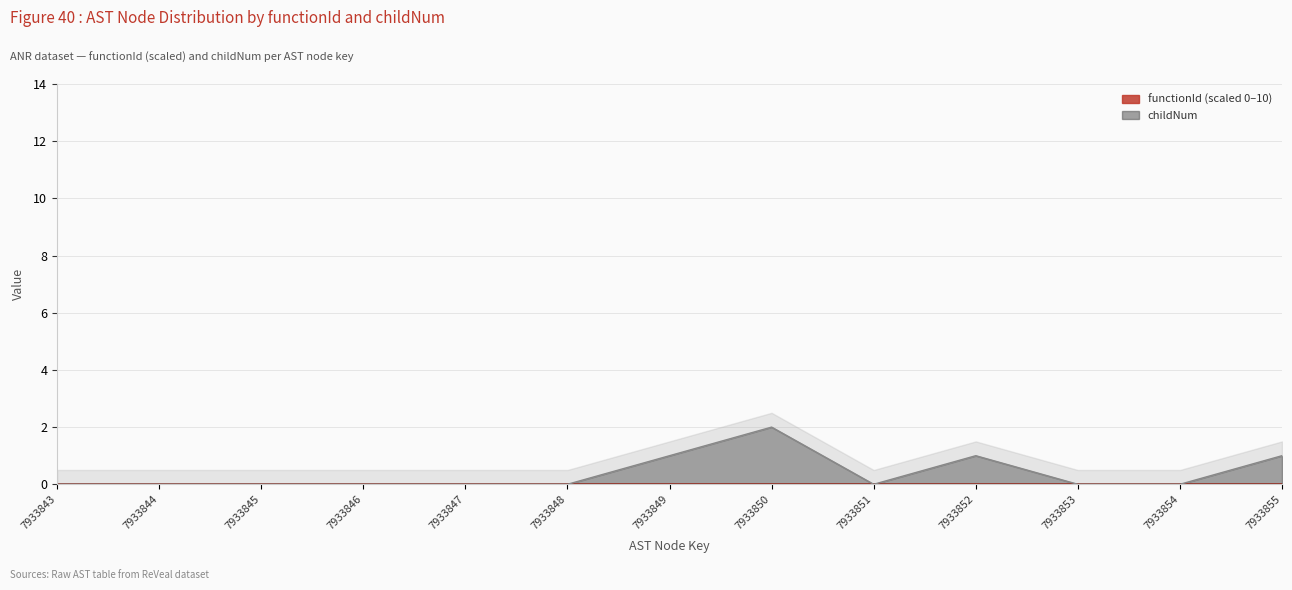

What is the sum of the values at 7933853 and 7933852?

1